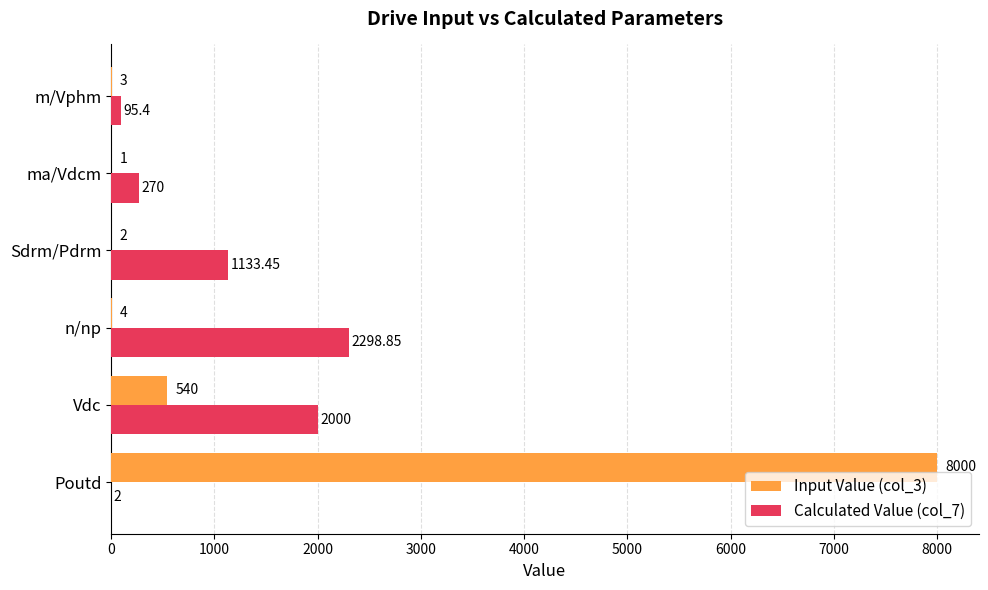

Count the number of categories in the chart.

6